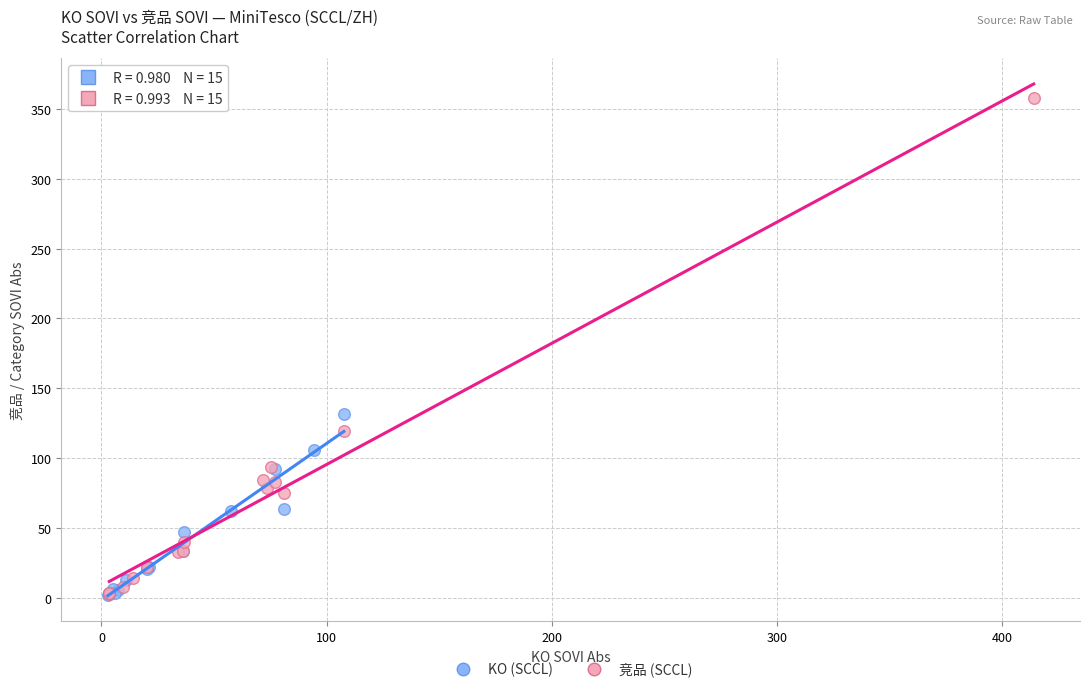

Which series has the largest Y range (max minus min)?

竞品 (SCCL)